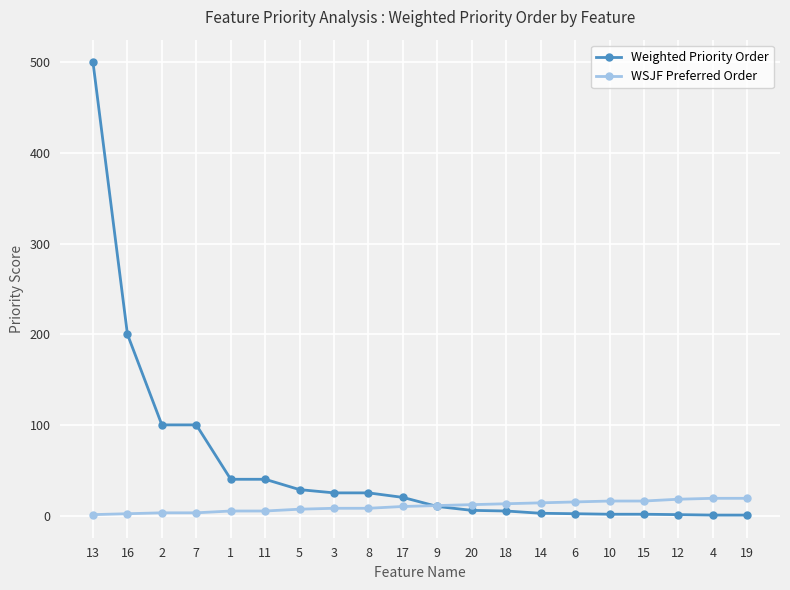

What is the difference between the WSJF Preferred Order values at 10 and 9?

5.0